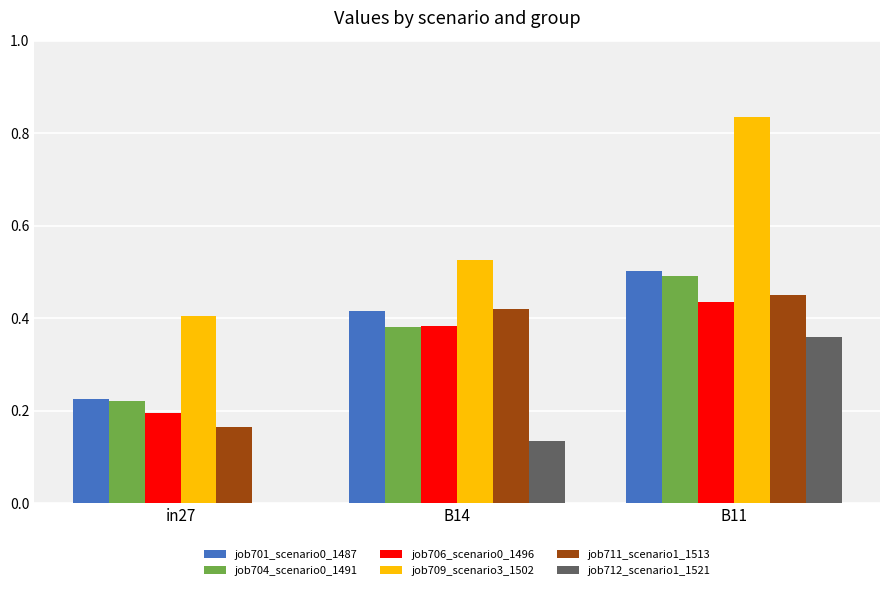

What is the sum of all job709_scenario3_1502 values?

1.8